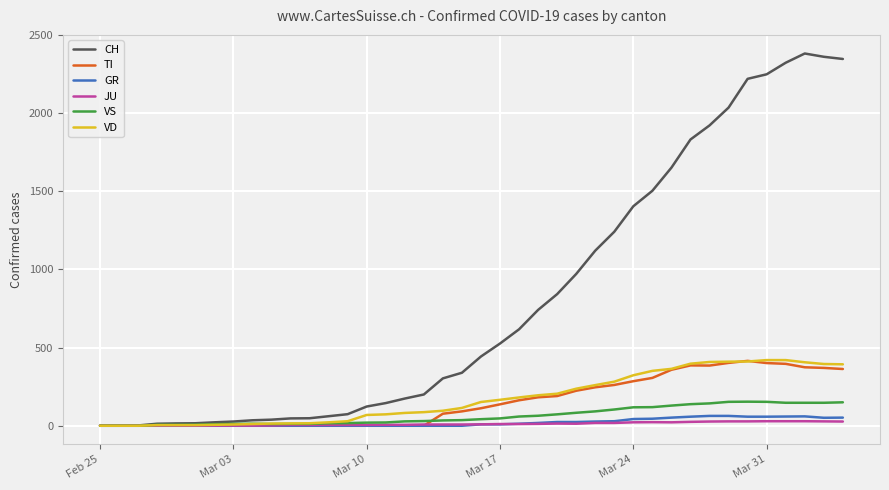

Which series has the largest total across all categories?

CH